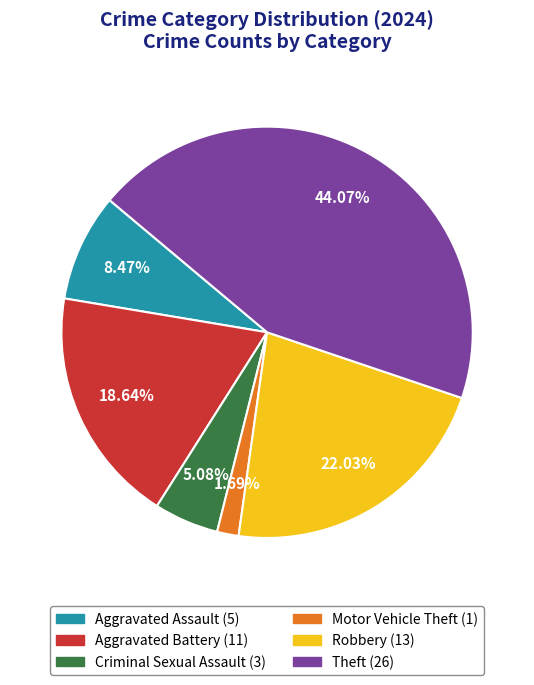

Is there a majority slice in this chart?

No